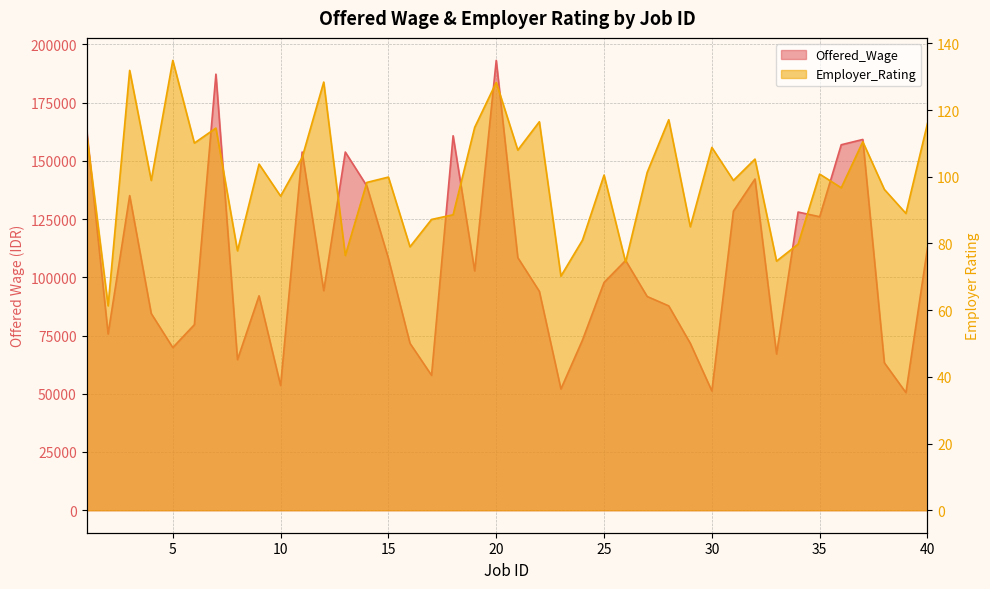

In Offered_Wage, how many points are higher than both neighbors (excluding endpoints)?

11